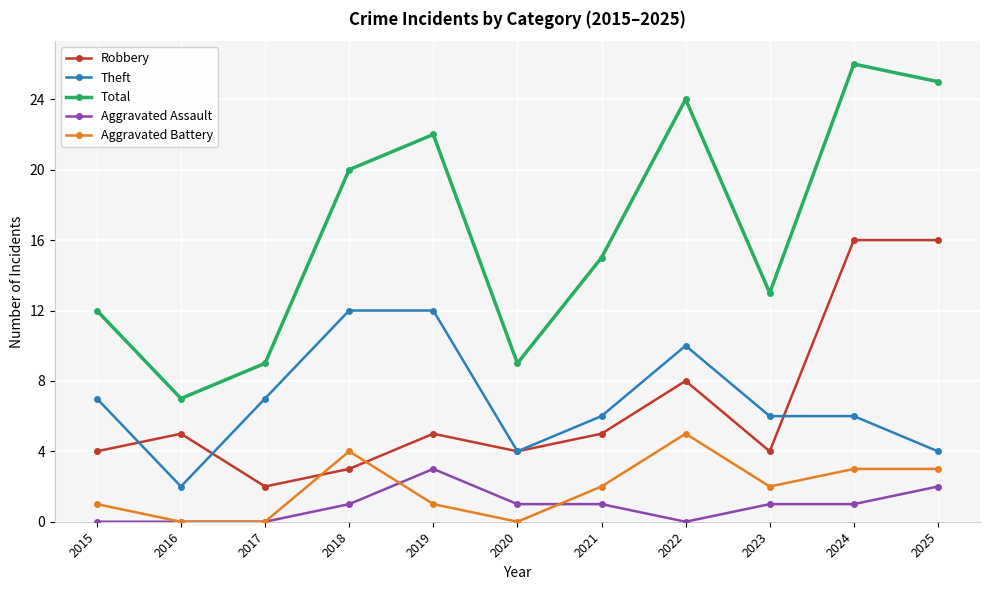

At which label does Robbery reach its minimum?

2017